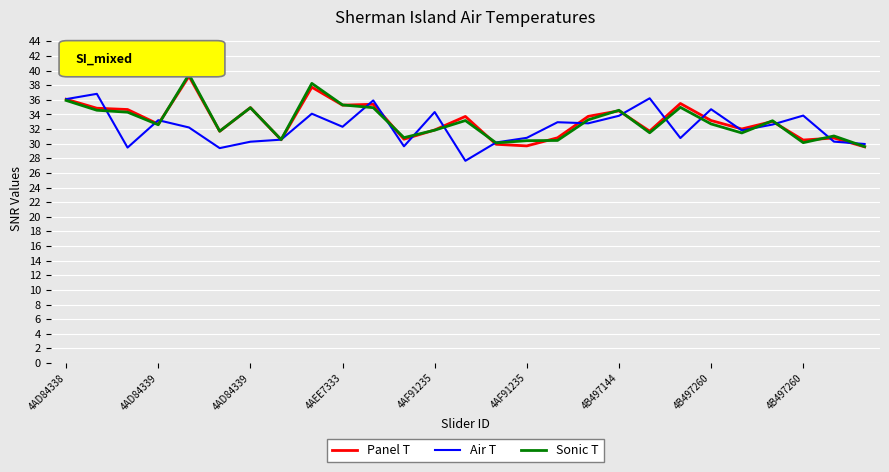

What is the minimum value shown in the chart?

27.7